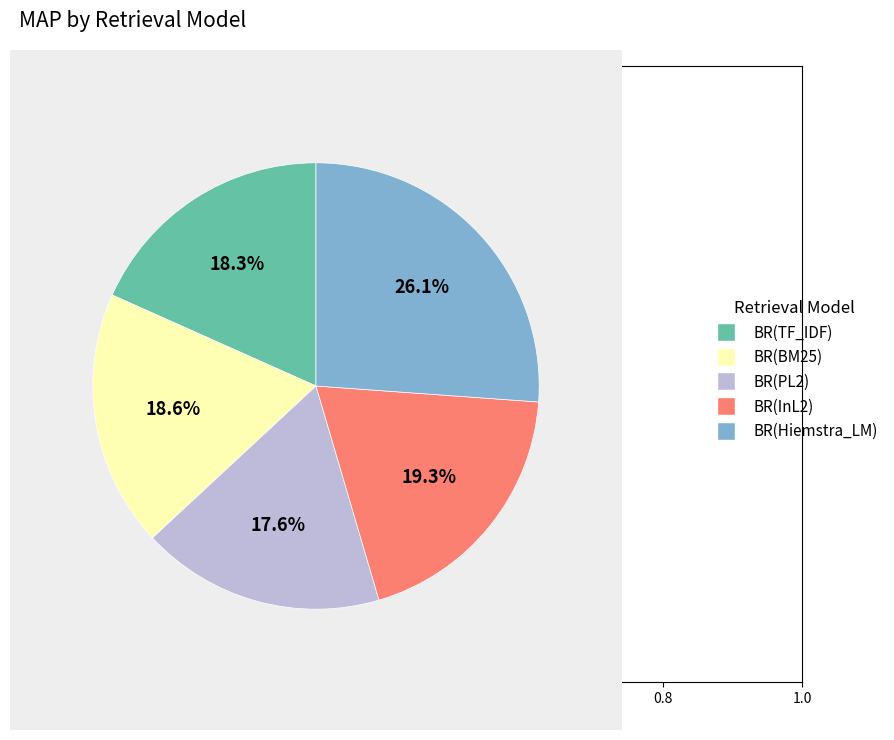

Between BR(Hiemstra_LM) and BR(TF_IDF), which is larger?

BR(Hiemstra_LM)